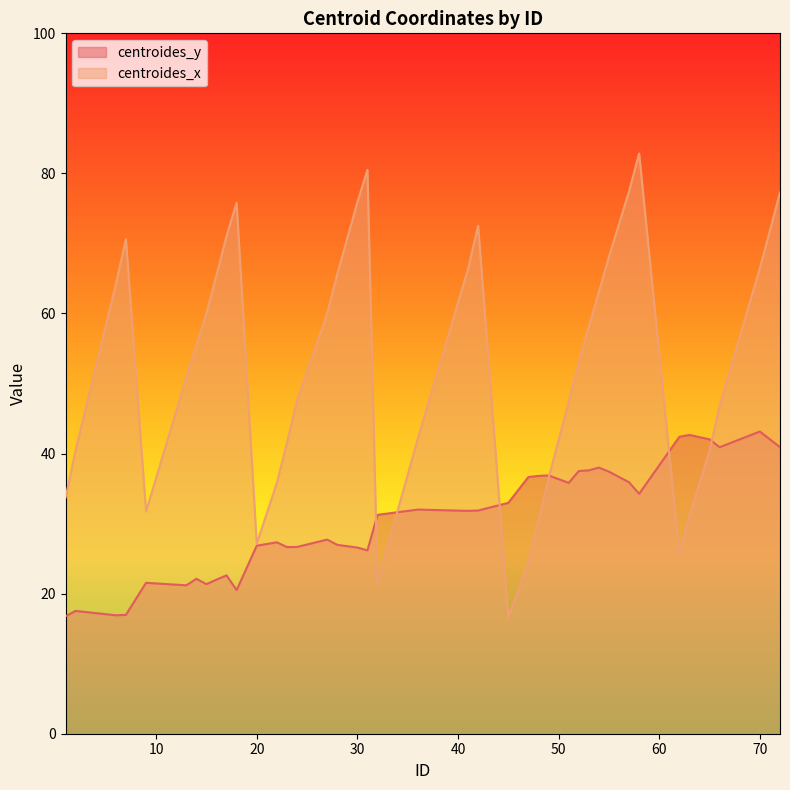

At 65, list the series in order from largest to smallest.

centroides_y, centroides_x